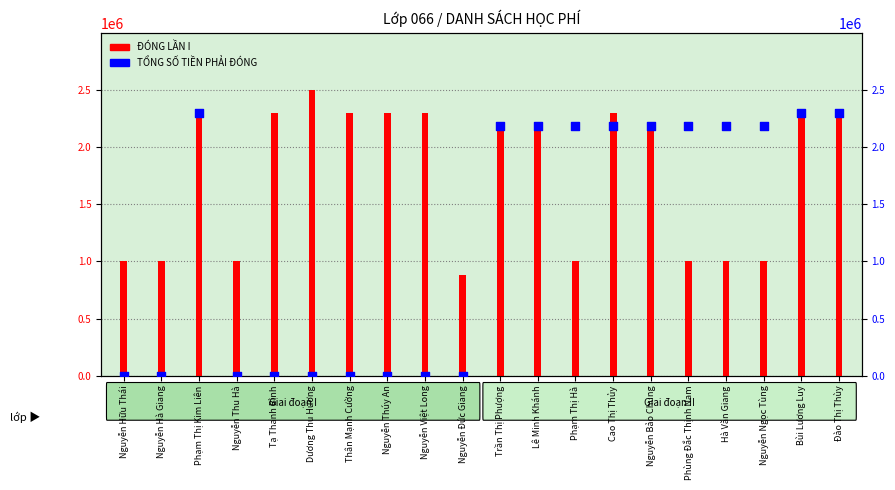

Which series reaches the minimum Y coordinate?

TỔNG SỐ TIỀN PHẢI ĐÓNG